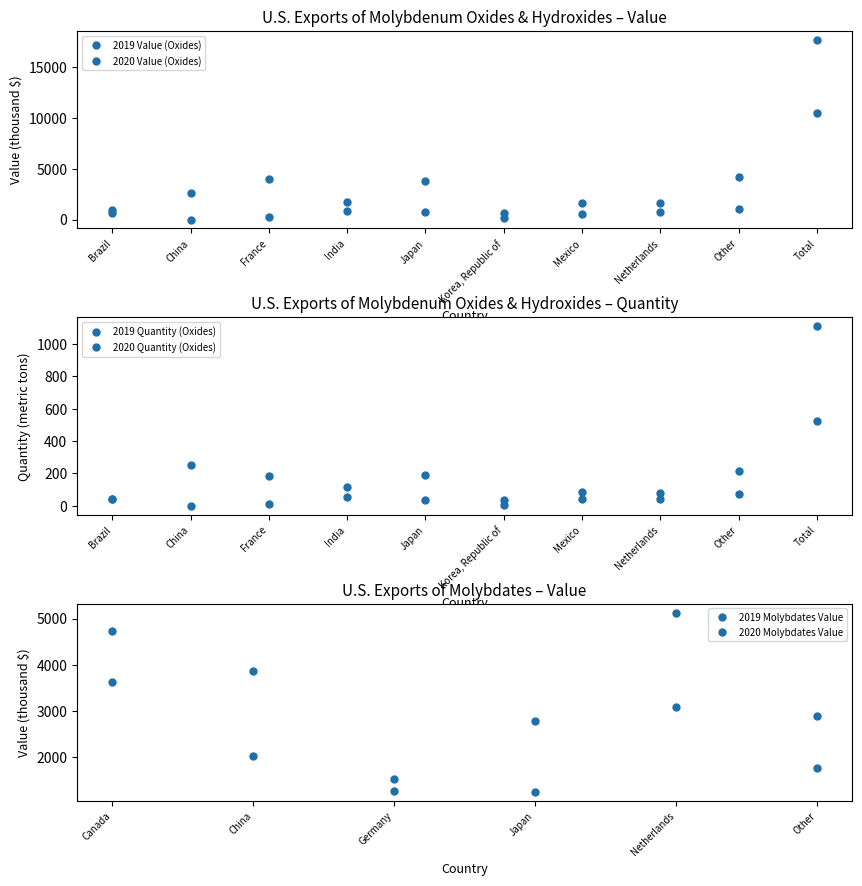

True or false: 2019 Value (Oxides) has a value of 5536 at Total.

False